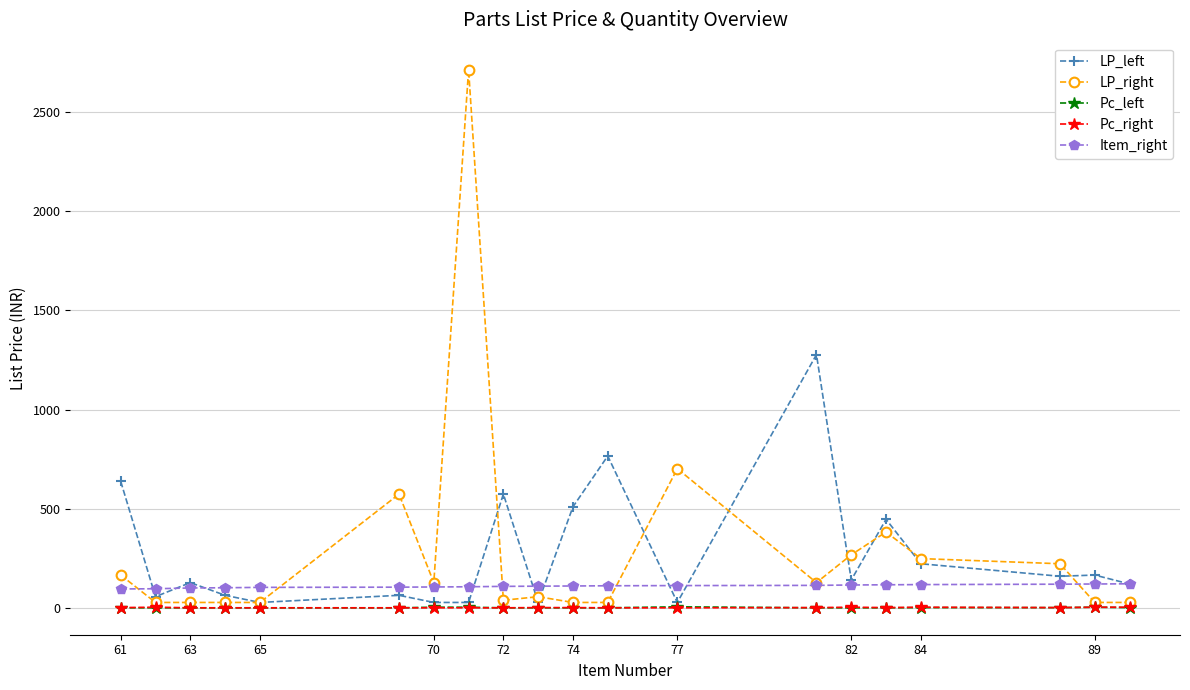

How many data points in Pc_left are above 1?

7